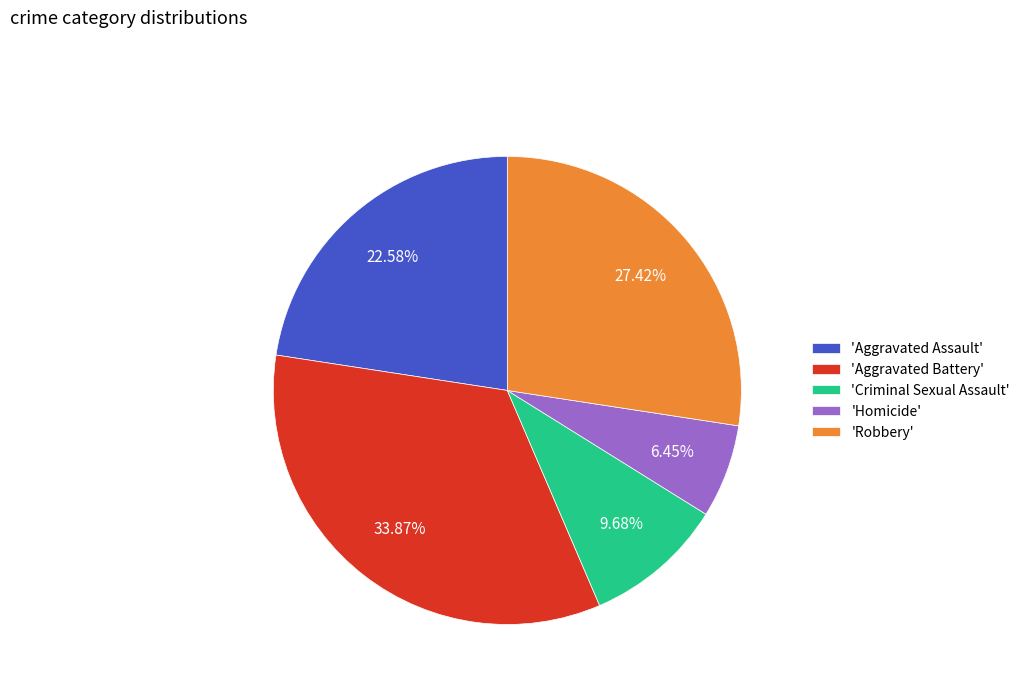

What is the largest slice in the pie chart?

'Aggravated Battery'